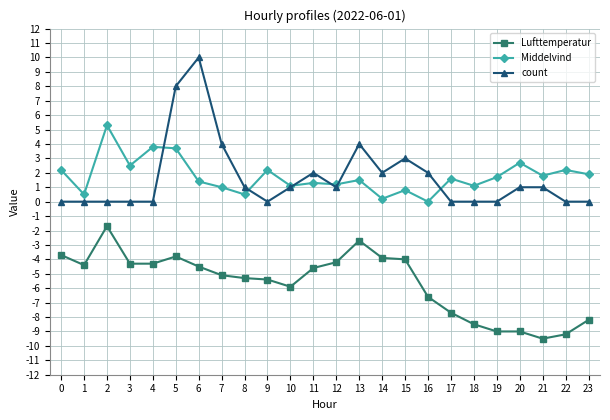

What is the difference between the second highest and minimum values in the count series?

8.0